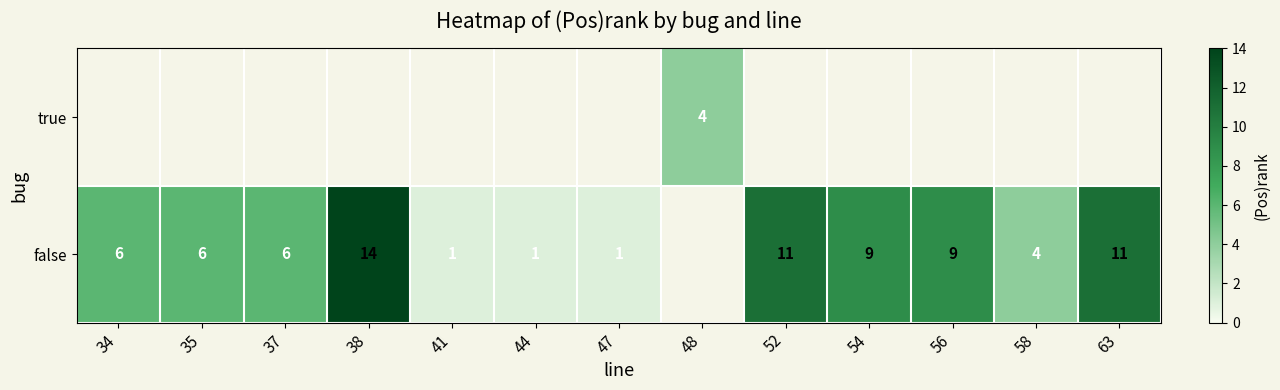

The value of false at 44 is 1. True or false?

True